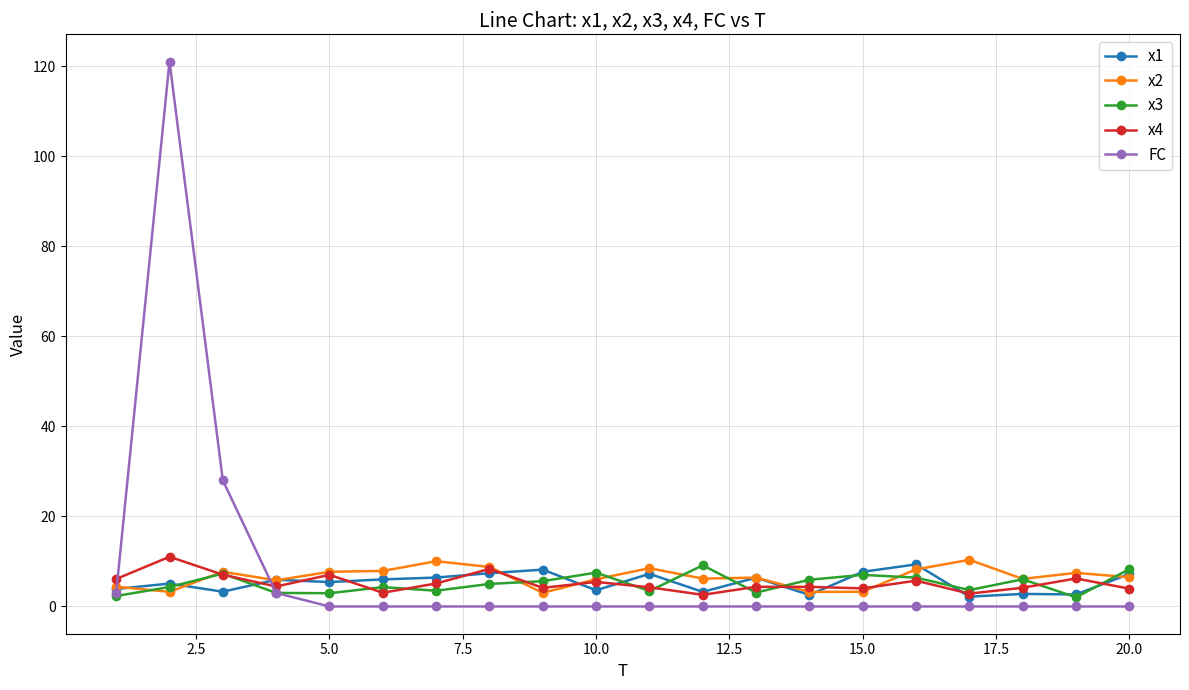

What is the value of the x3 point at the 7th from the left?

3.5